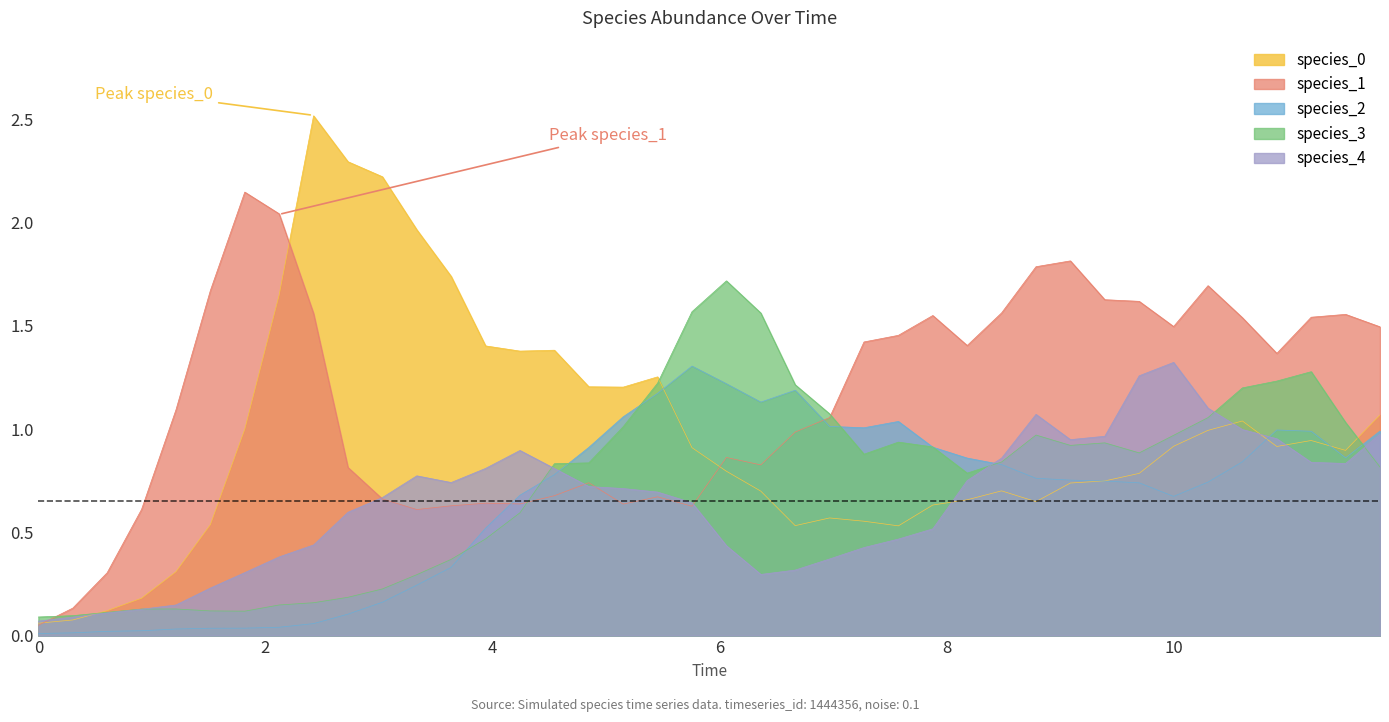

Which series has the largest total across all categories?

species_1